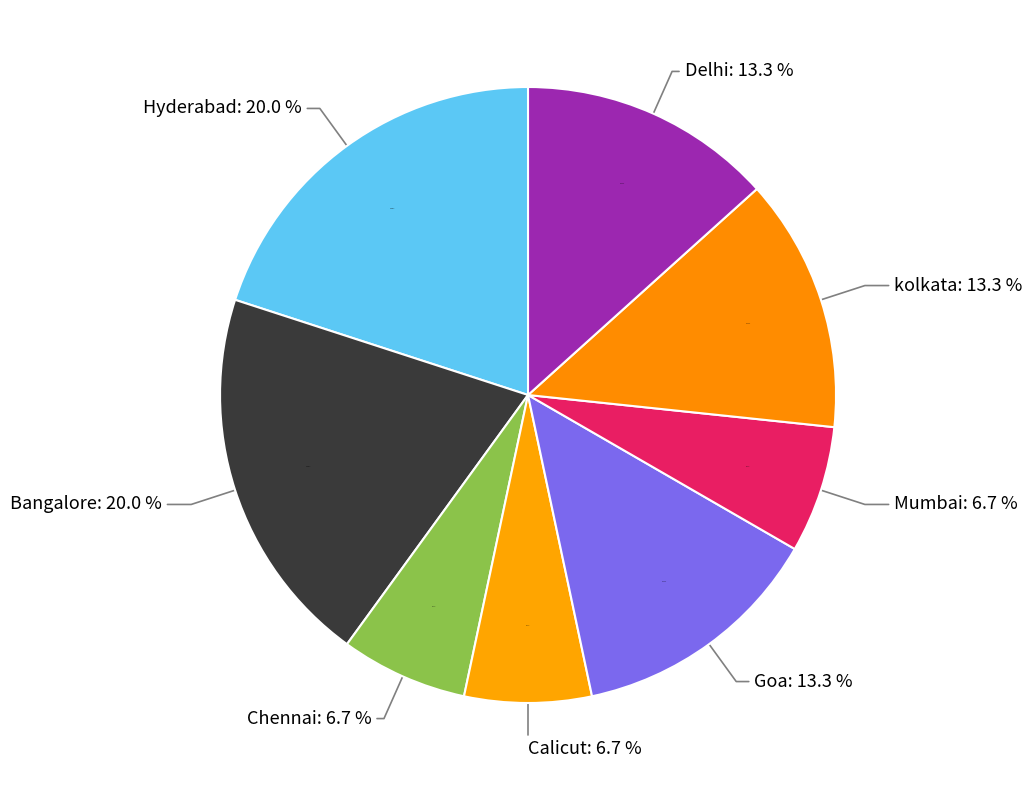

Count the number of slices in the pie.

8